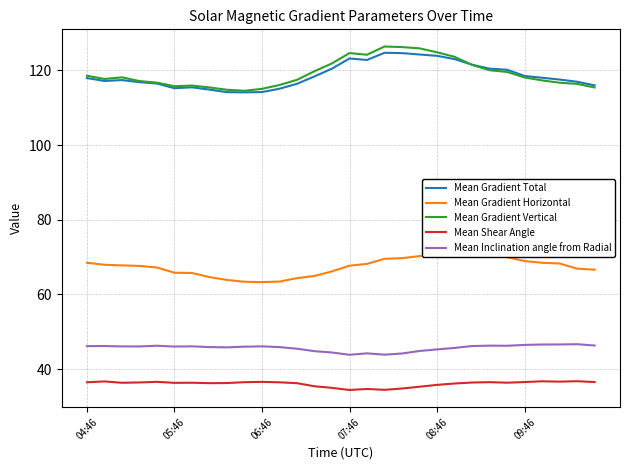

The Mean Inclination angle from Radial series shows 71.1 at 08:46. True or false?

False